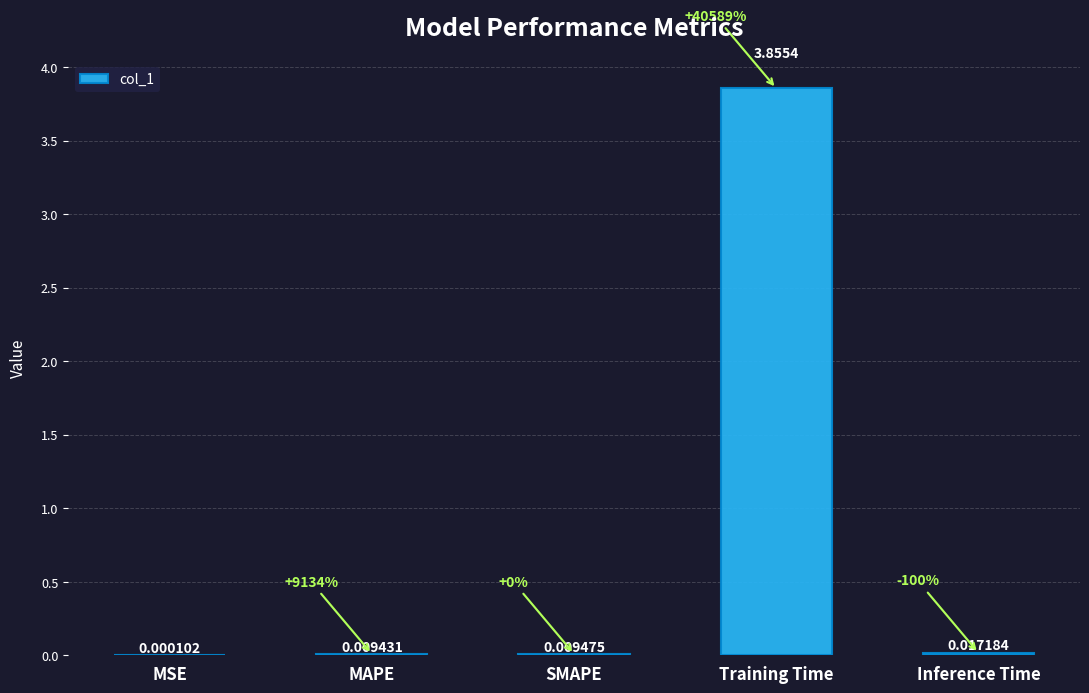

Which has a higher value, Training Time or Inference Time?

Training Time